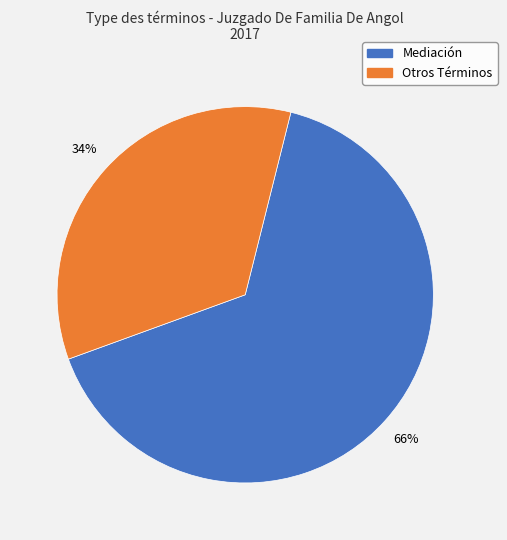

Is there any slice that represents more than half of the pie?

Yes